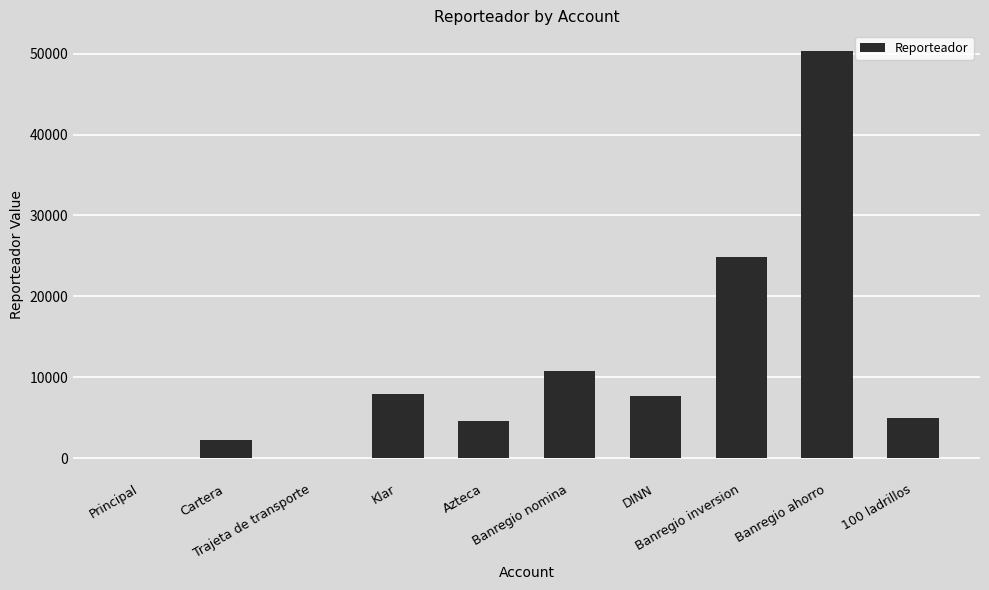

Between Trajeta de transporte and Azteca, which is larger?

Azteca